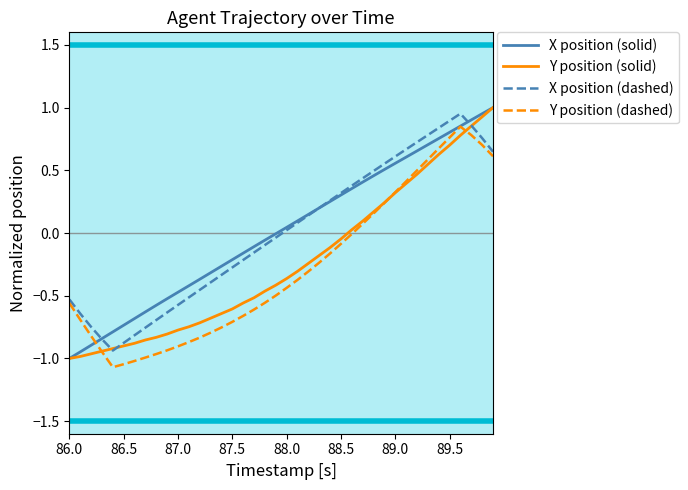

What is the smallest value displayed?

-1.1